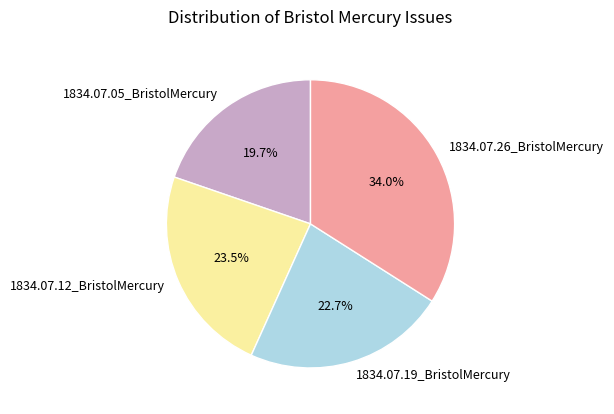

True or false: 1834.07.19_BristolMercury accounts for 23% of the total.

True